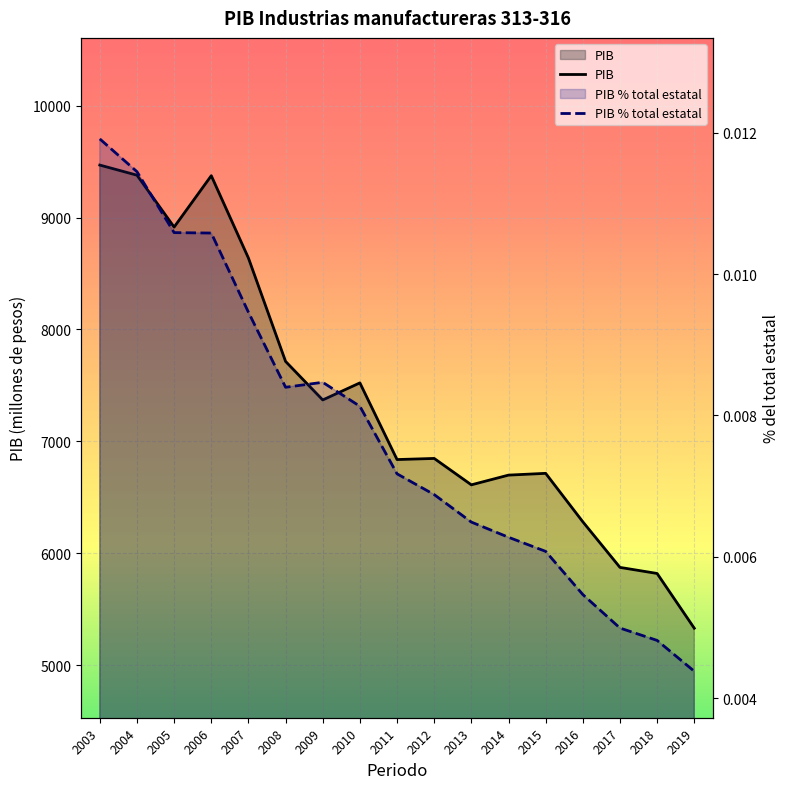

Reading right to left, what are all the values shown in this chart?

PIB: 5331.2	5820.3	5874.5	6282.1	6714.8	6699.0	6612.1	6847.9	6838.0	7522.9	7370.5	7714.6	8638.2	9373.7	8914.7	9378.4	9468.7
PIB % total estatal: 0.0	0.0	0.0	0.0	0.0	0.0	0.0	0.0	0.0	0.0	0.0	0.0	0.0	0.0	0.0	0.0	0.0